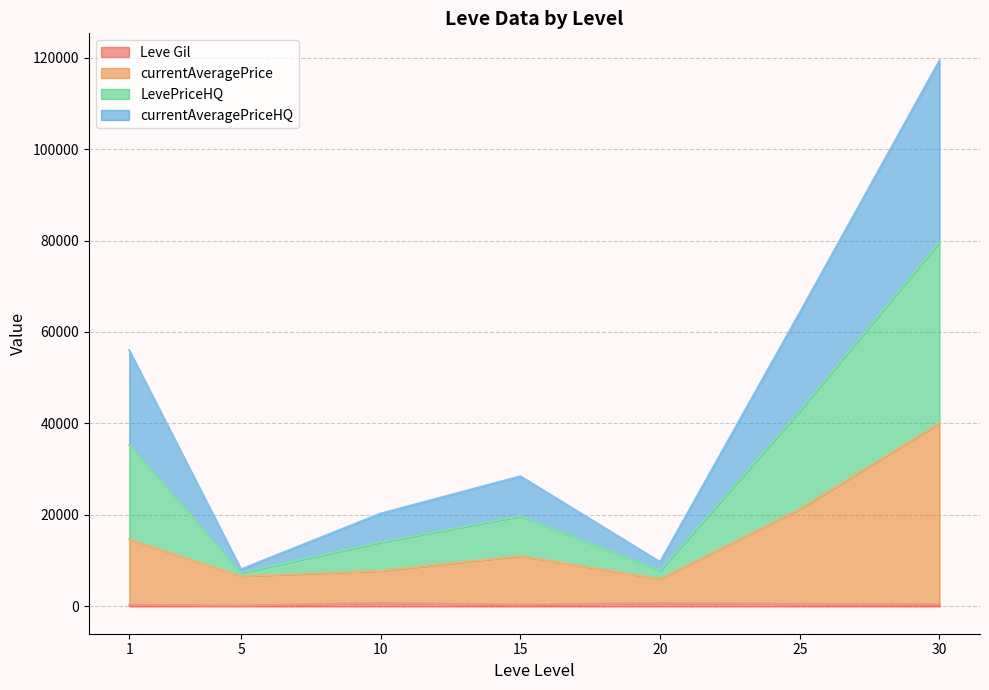

Is it true that Leve Gil equals 690 at 1?

True